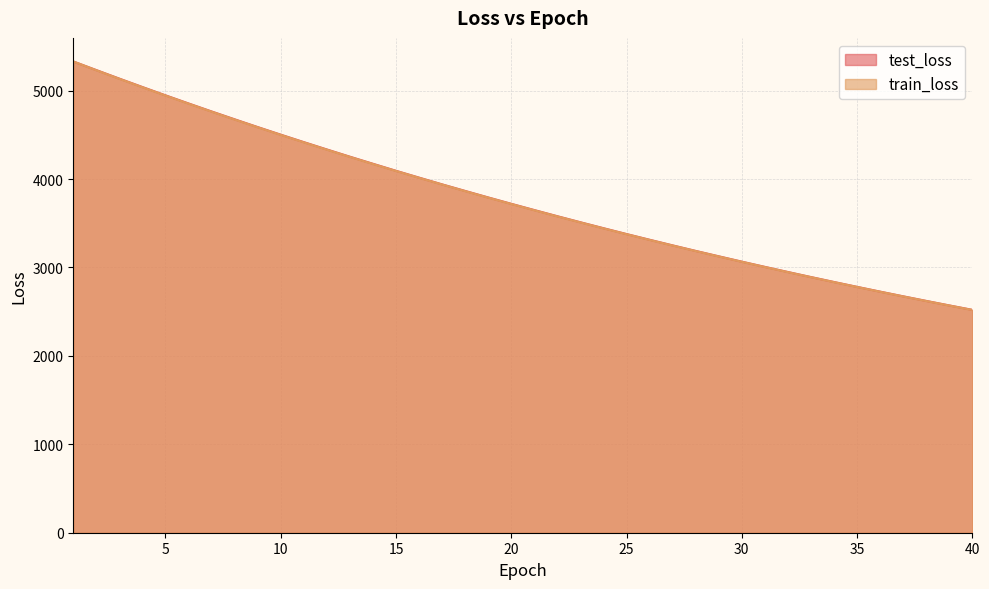

What is the average value of the test_loss series?

3768.8